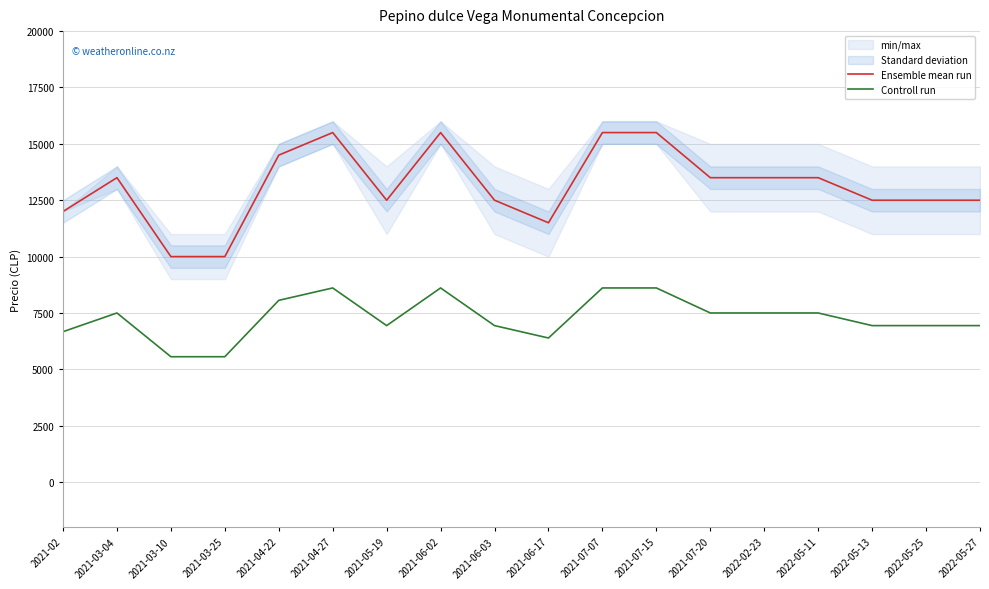

True or false: Ensemble mean run and Controll run cross at least once.

False